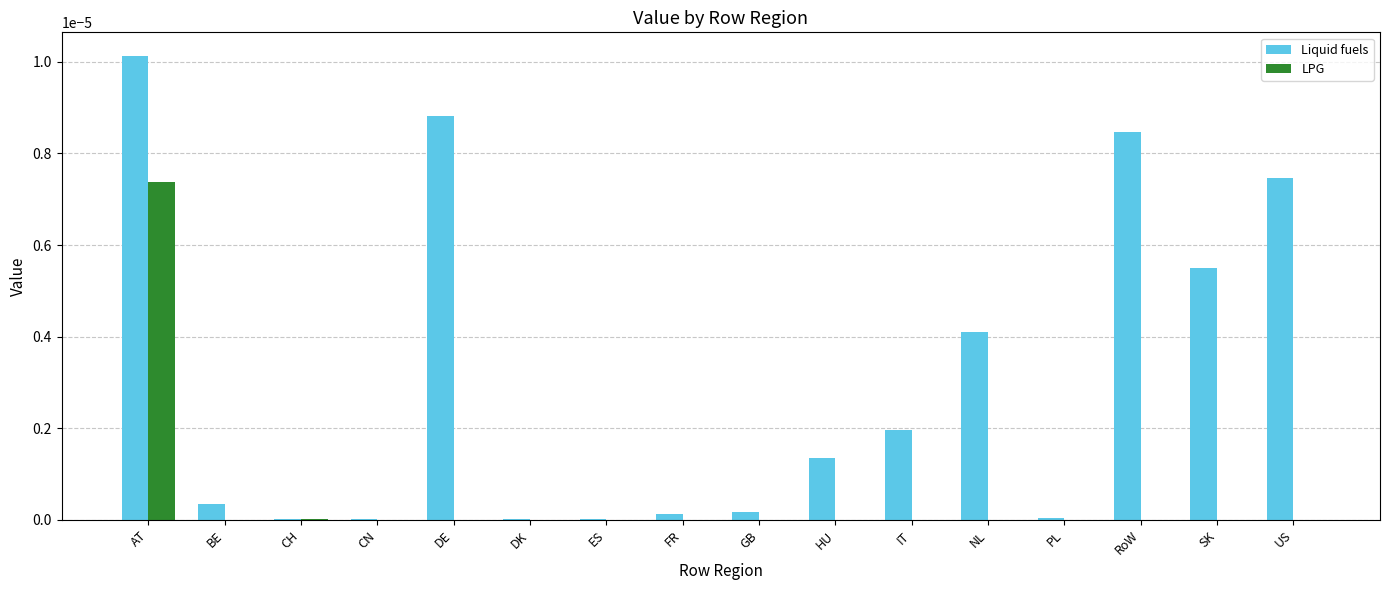

Is it true that Liquid fuels equals 0.0 at NL?

True